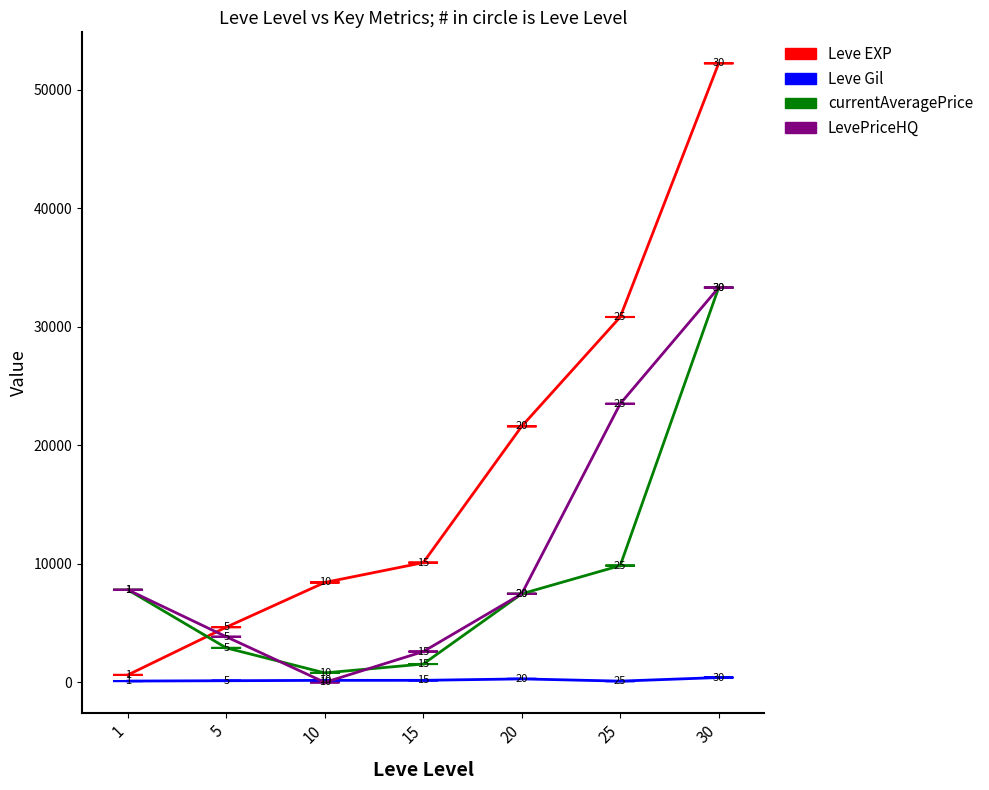

Which series has the largest total across all categories?

Leve EXP